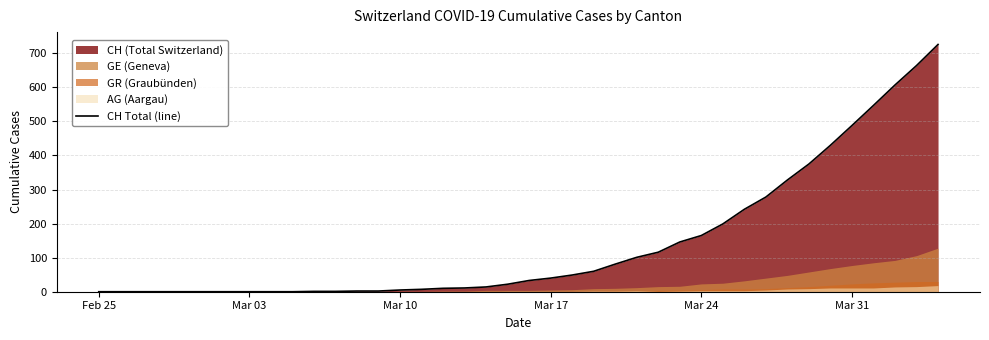

What is the highest value of the CH Total (line) series?

726